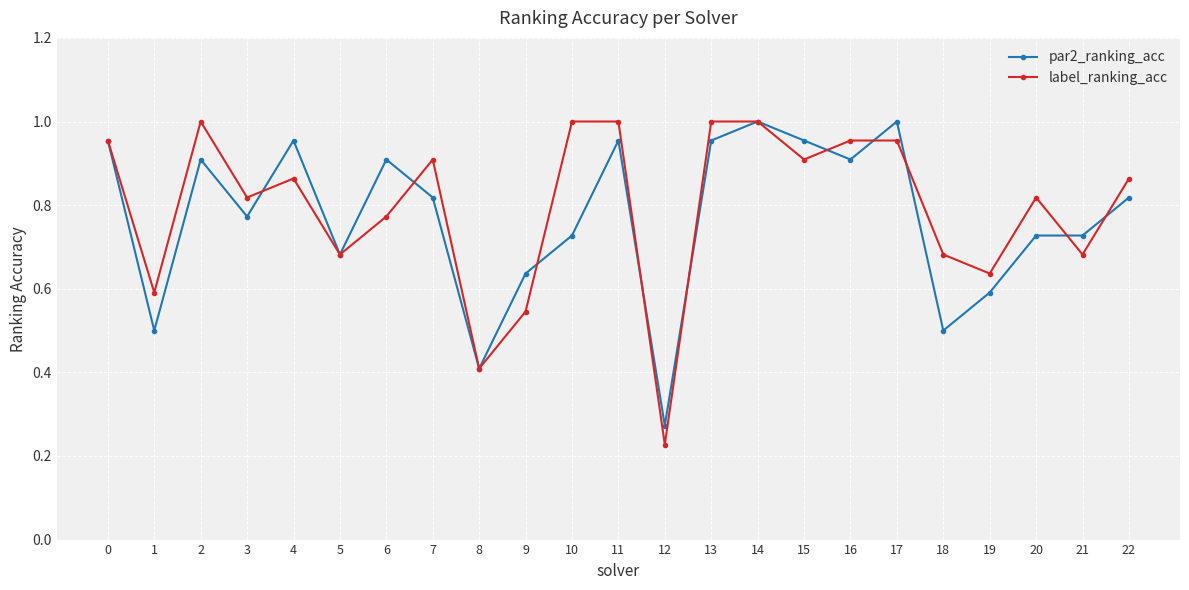

Is the value of label_ranking_acc at 20 greater than the value of par2_ranking_acc at 14?

No